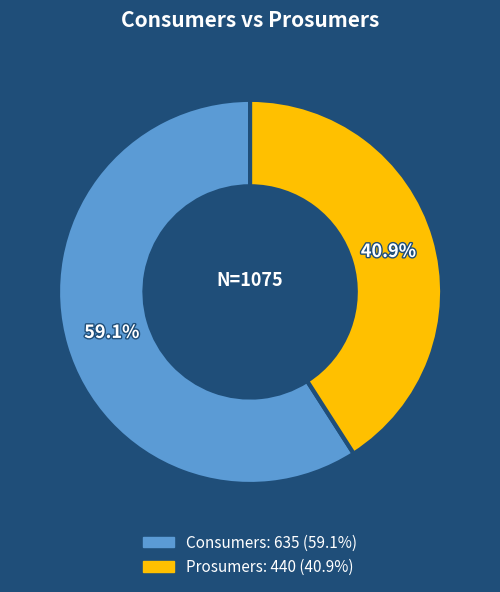

What is the total percentage of Consumers and Prosumers?

100.0%